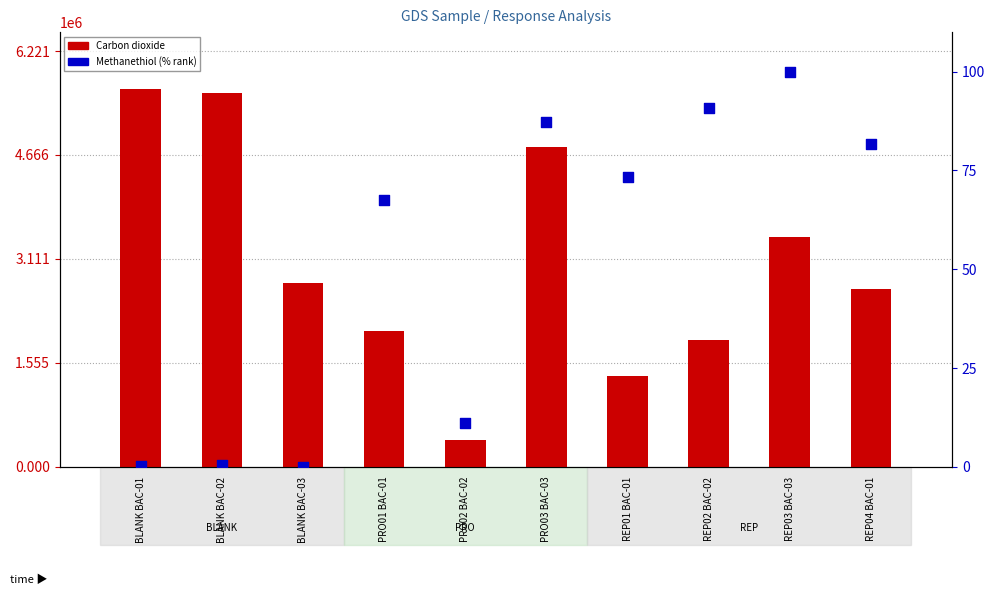

Which series has the largest Y range (max minus min)?

Carbon dioxide